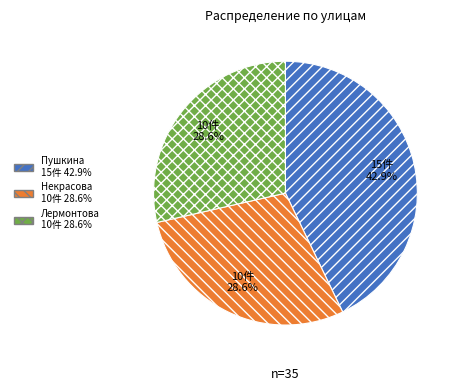

Is there a majority slice in this chart?

No